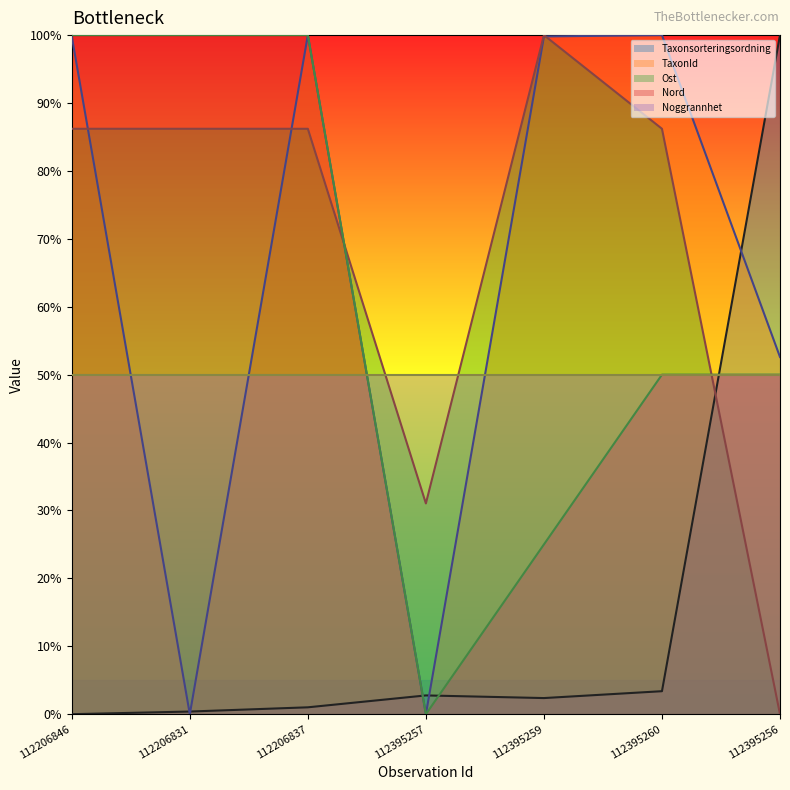

What is the average value of the Taxonsorteringsordning series?

0.2